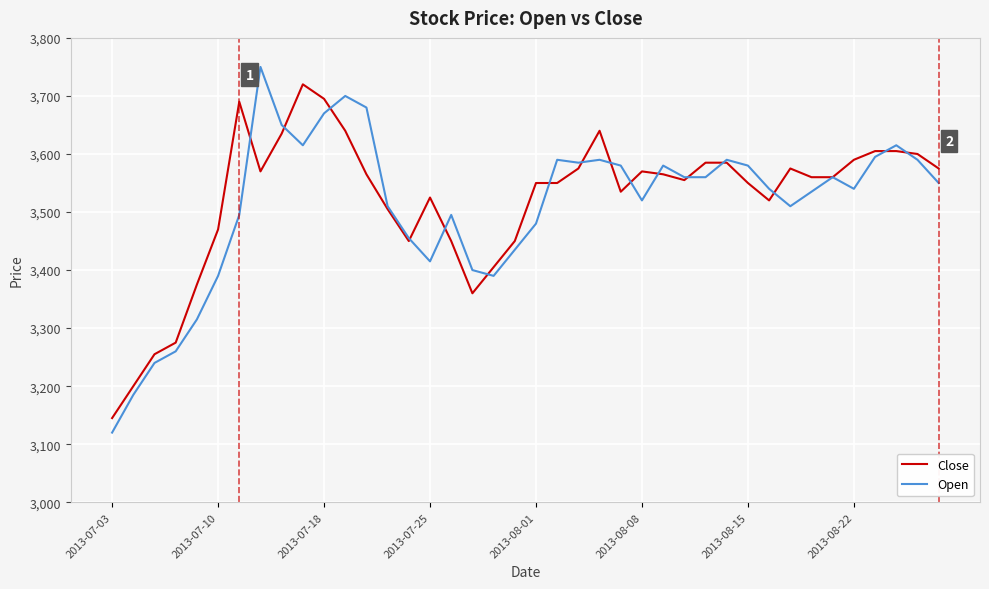

Reading left to right, what are all the values shown in this chart?

Close: 3145	3200	3255	3275	3375	3470	3690	3570	3635	3720	3695	3640	3565	3505	3450	3525	3450	3360	3405	3450	3550	3550	3575	3640	3535	3570	3565	3555	3585	3585	3550	3520	3575	3560	3560	3590	3605	3605	3600	3575
Open: 3120	3185	3240	3260	3315	3390	3495	3750	3650	3615	3670	3700	3680	3510	3455	3415	3495	3400	3390	3435	3480	3590	3585	3590	3580	3520	3580	3560	3560	3590	3580	3540	3510	3535	3560	3540	3595	3615	3590	3550